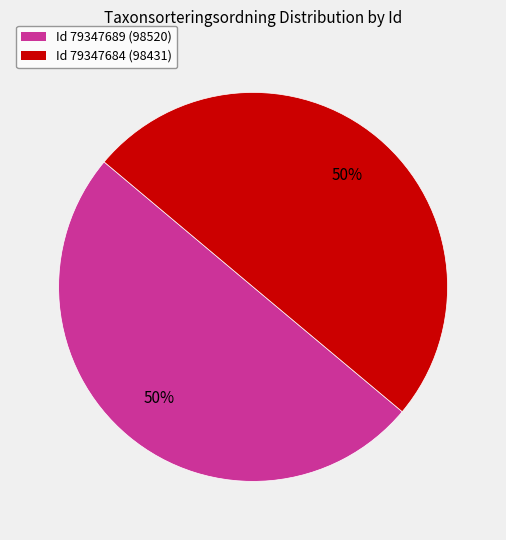

How many slices are in this pie chart?

2